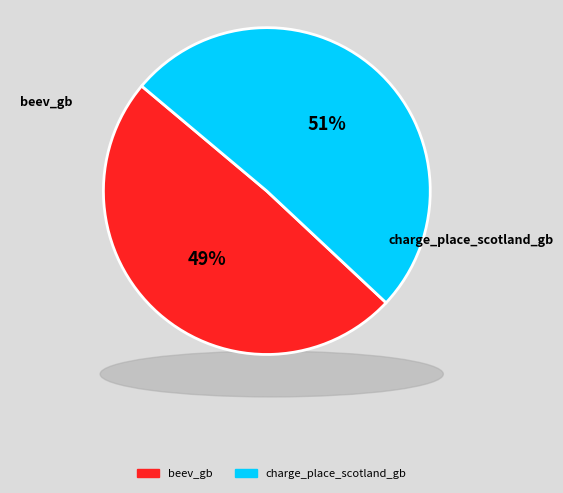

How many segments does this pie chart have?

2